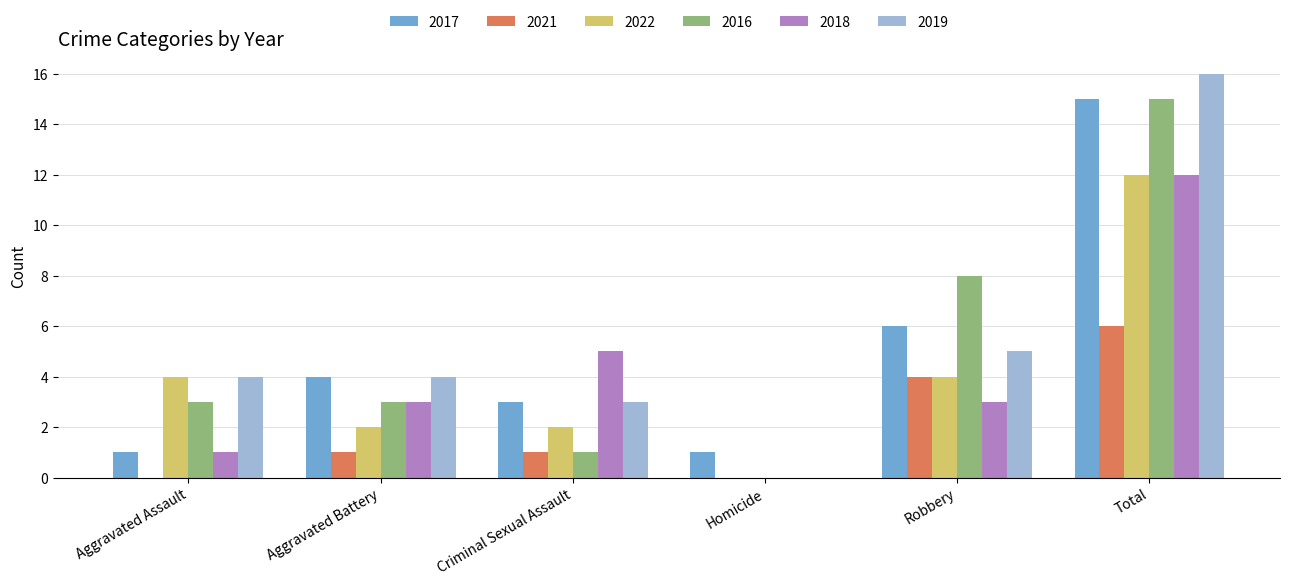

At which label is 2016 closest to 7?

Robbery